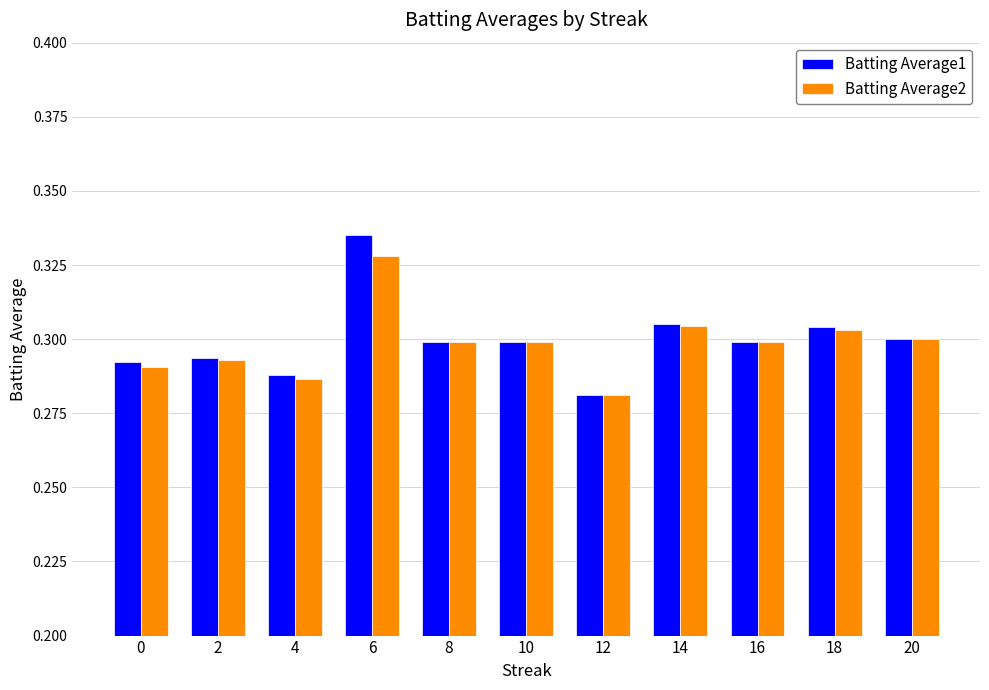

Which category has the highest value in the Batting Average2 series?

6